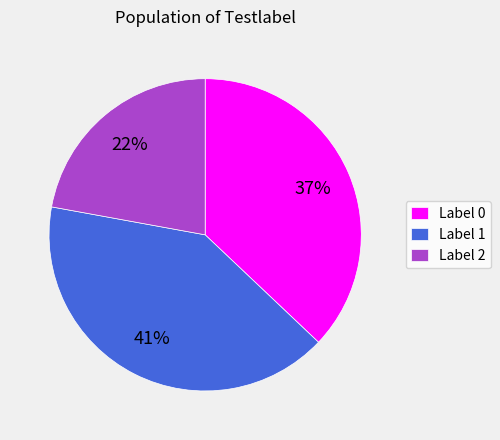

To the nearest percent, what is the average slice percentage?

33%